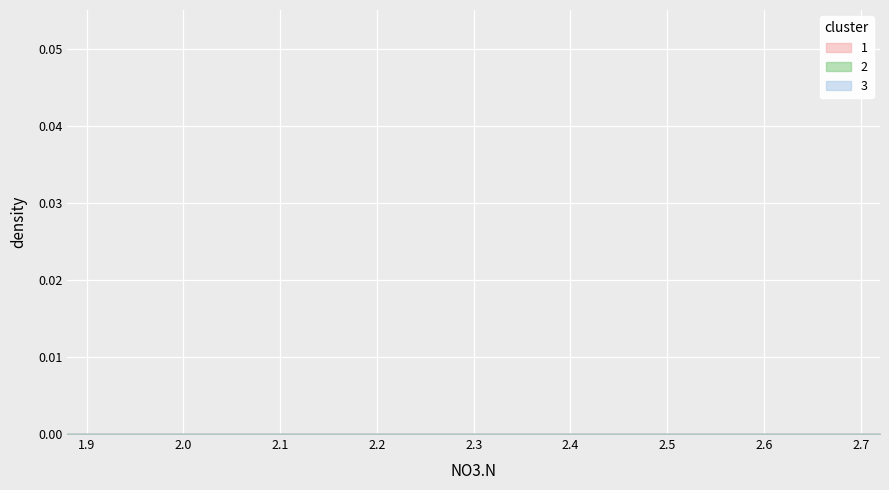

True or false: ASP.NET Core has a value of -1 at 2.

False